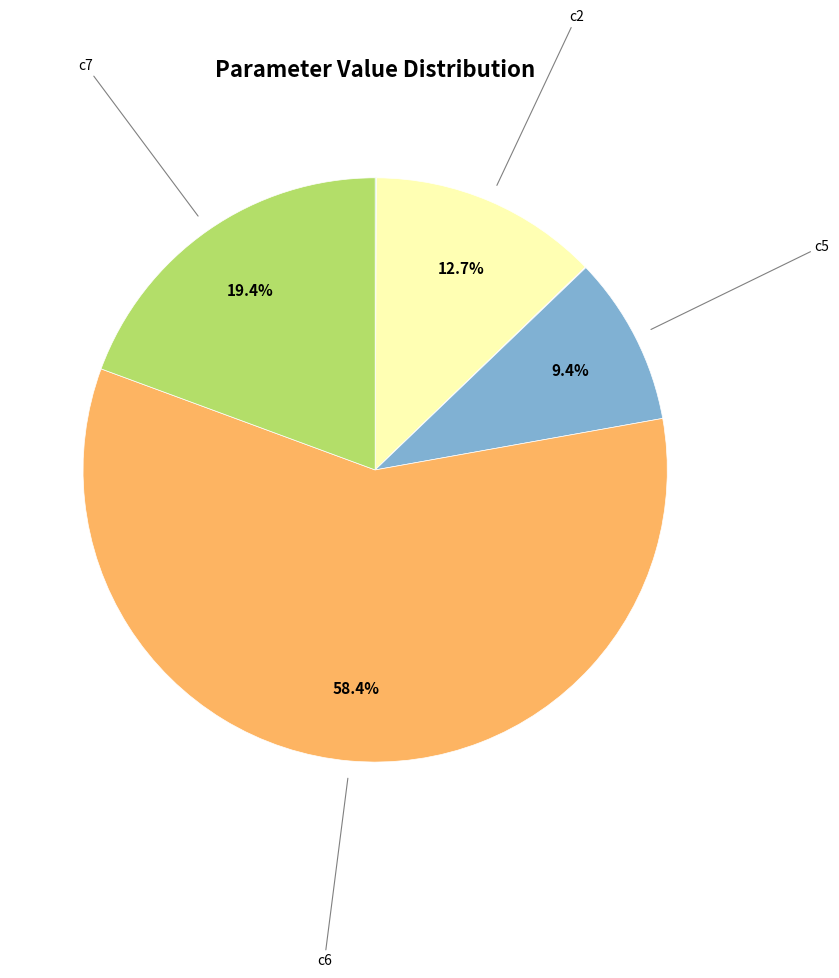

What is the majority slice?

c6